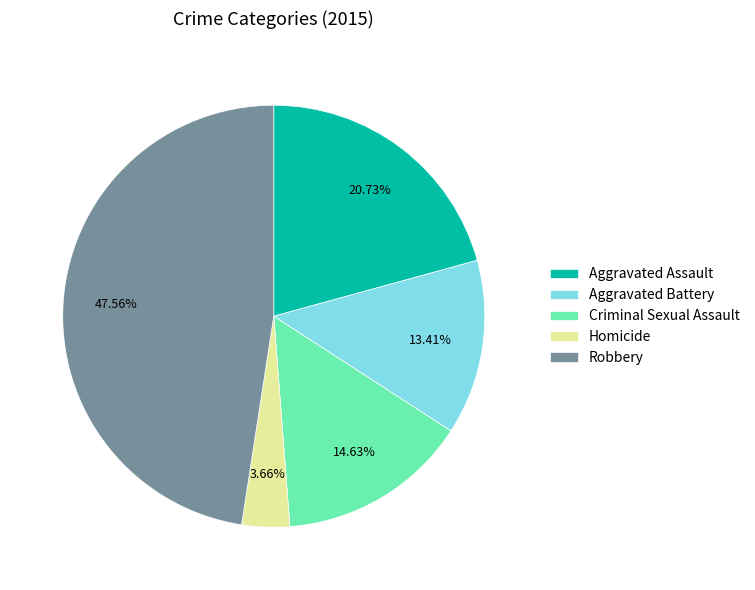

Rank the categories by value from highest to lowest.

Robbery, Aggravated Assault, Criminal Sexual Assault, Aggravated Battery, Homicide